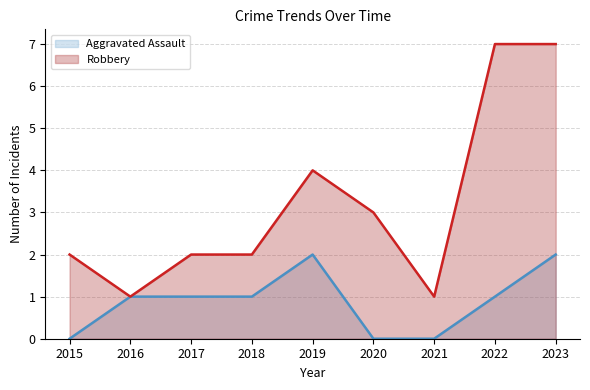

Where is Robbery (line) nearest to the value 4?

2019